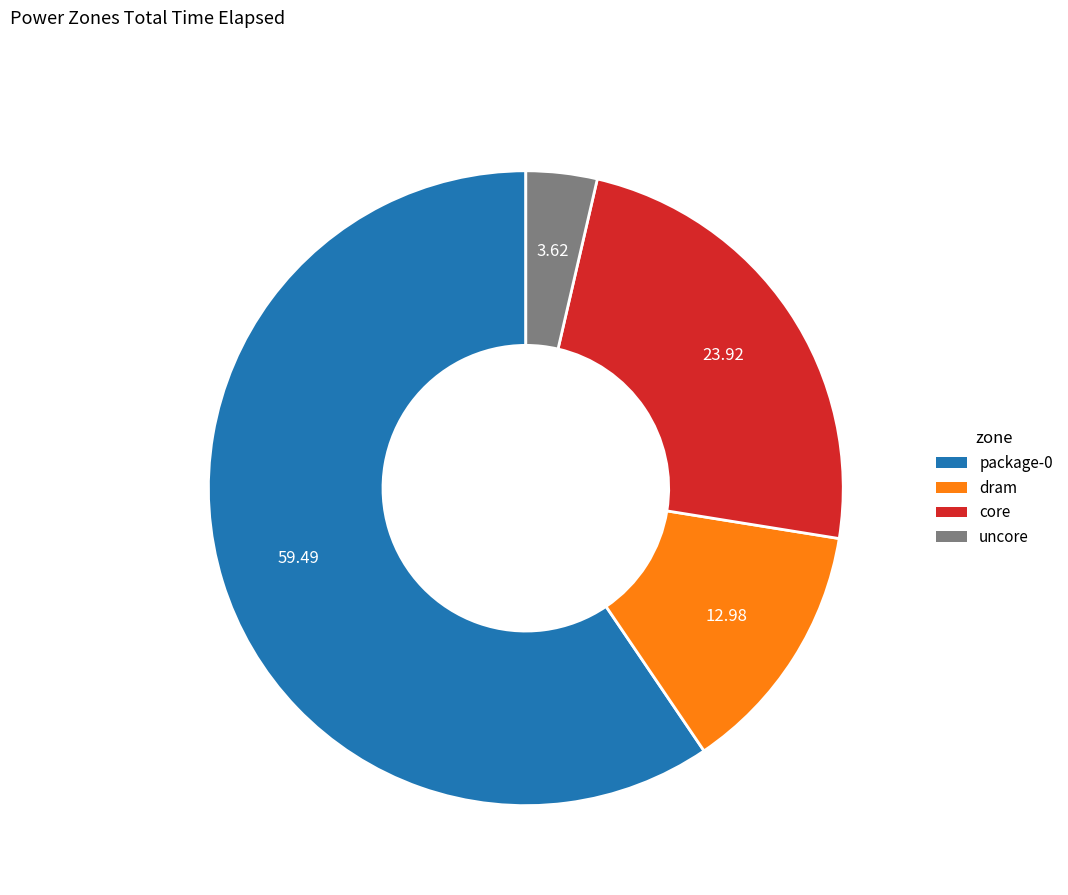

Rank the categories by value from lowest to highest.

uncore, dram, core, package-0